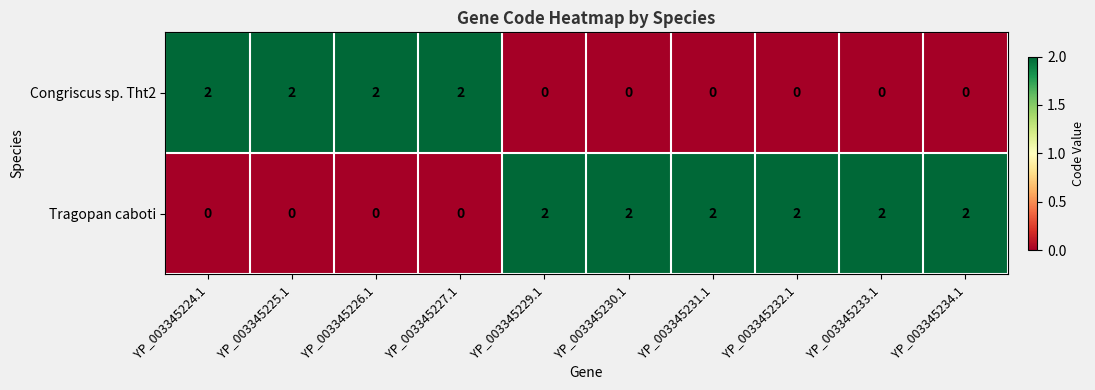

The Tragopan caboti series shows 1 at YP_003345227.1. True or false?

False